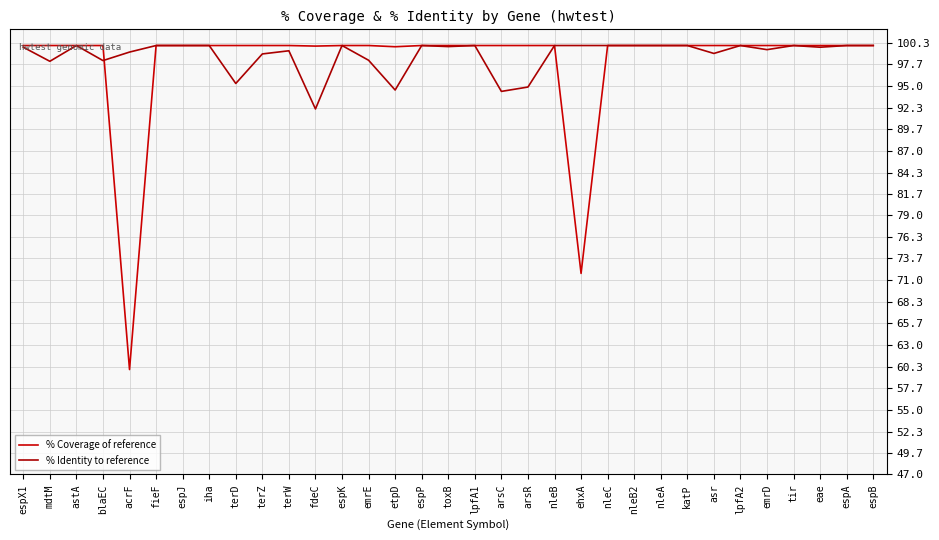

The % Coverage of reference series shows 40.9 at terZ. True or false?

False